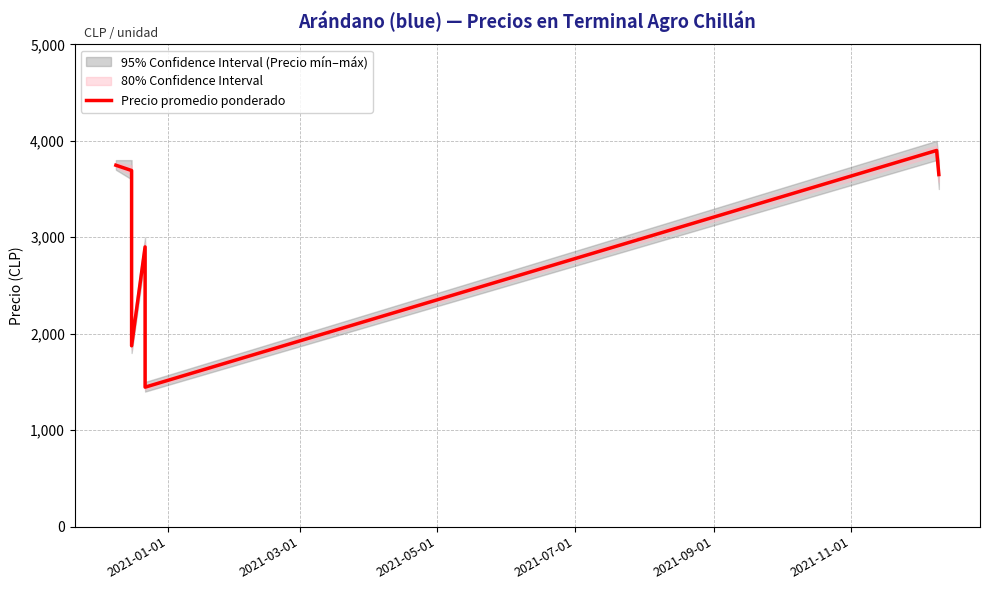

How many data points does each series have?

7